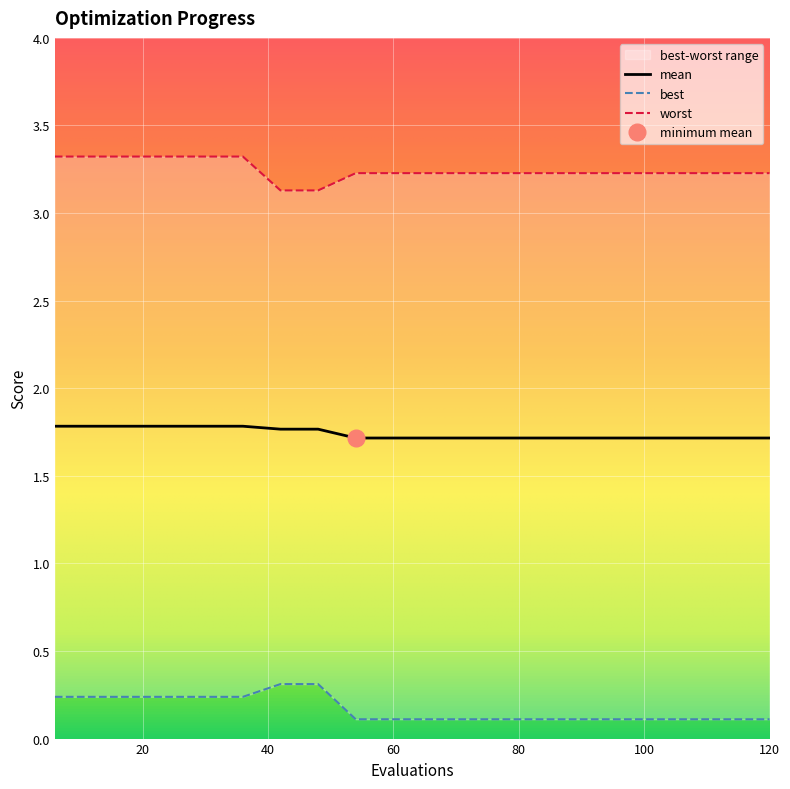

Which category has the highest value in the worst series?

6